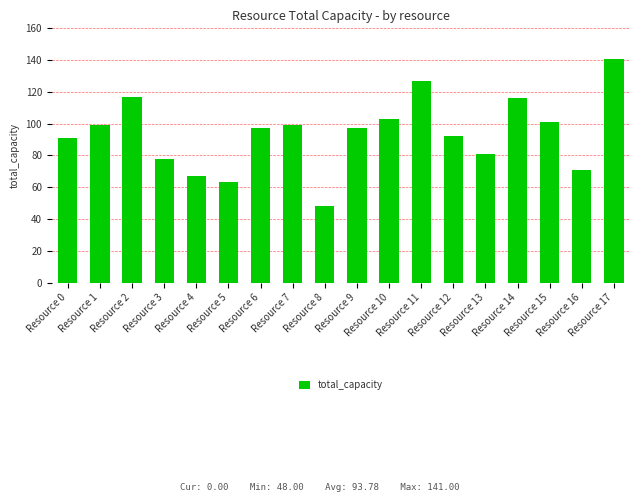

What is the ratio of the value at Resource 5 to the value at Resource 15?

0.6